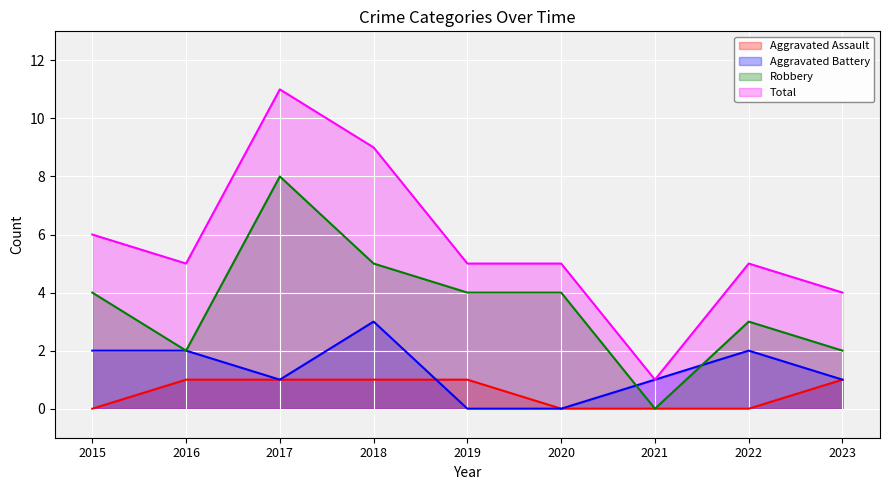

What is the sum of the Aggravated Battery values at 2022 and 2018?

5